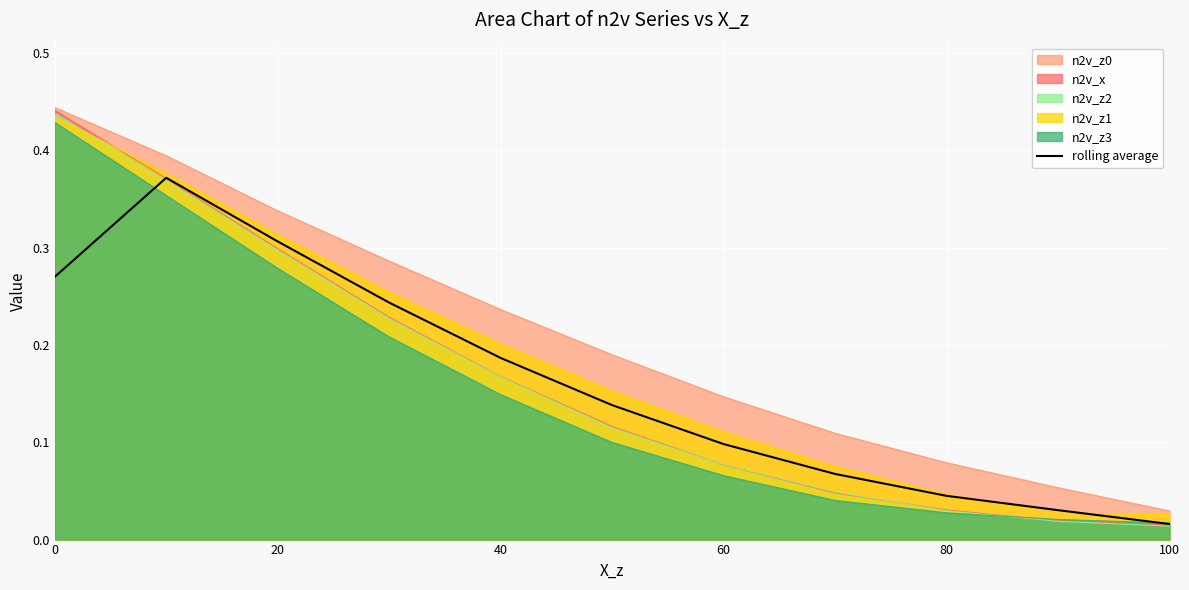

Count the number of data series in this chart.

6